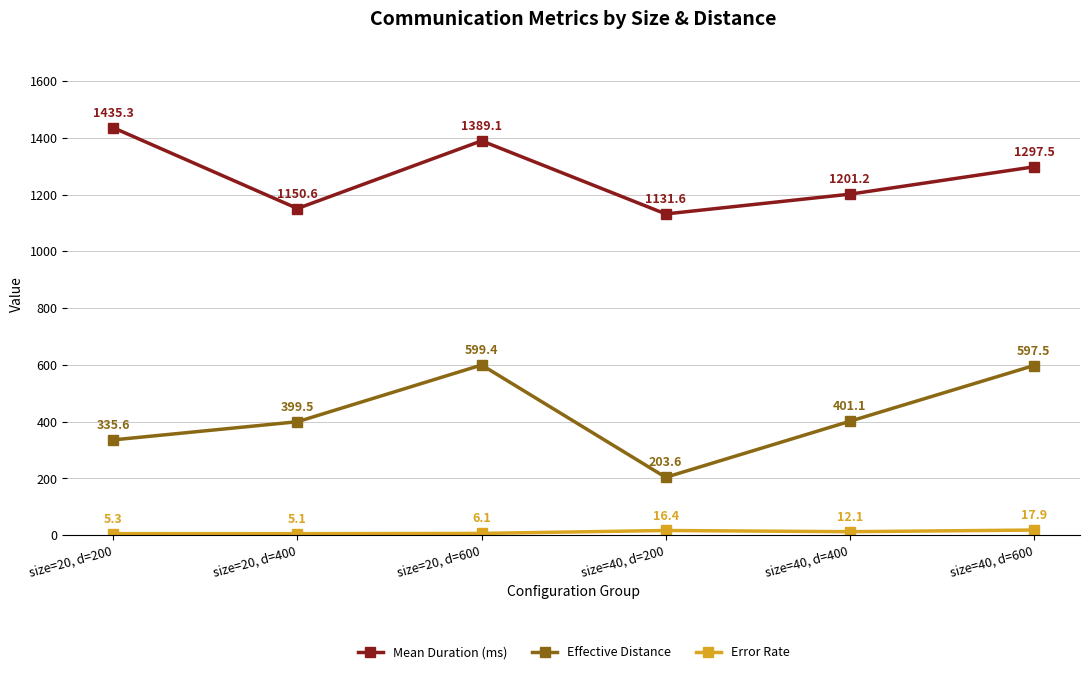

What is the sum of all Error Rate values?

63.0